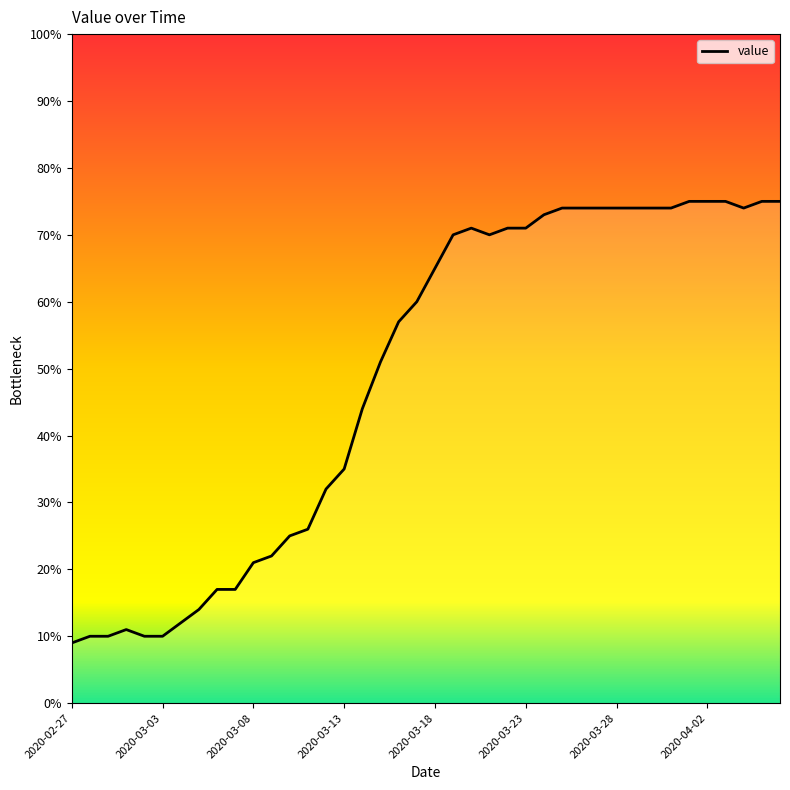

The chart shows a value of 75 at 2020-04-02. True or false?

True